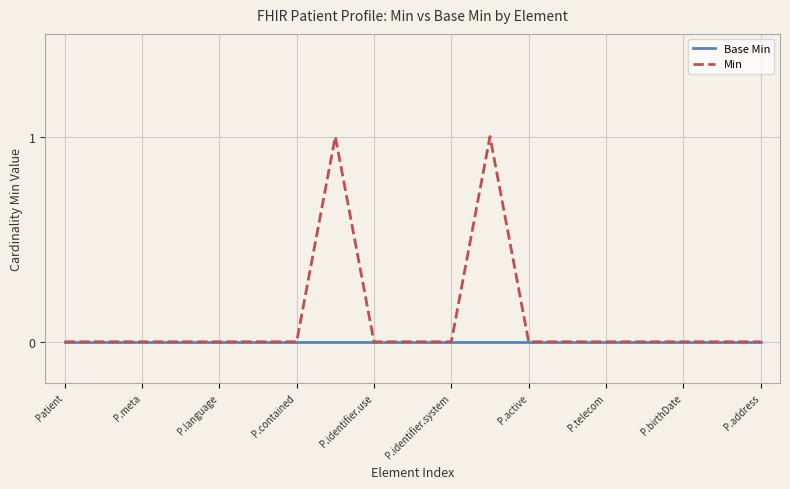

Which series has the widest spread of values?

Min